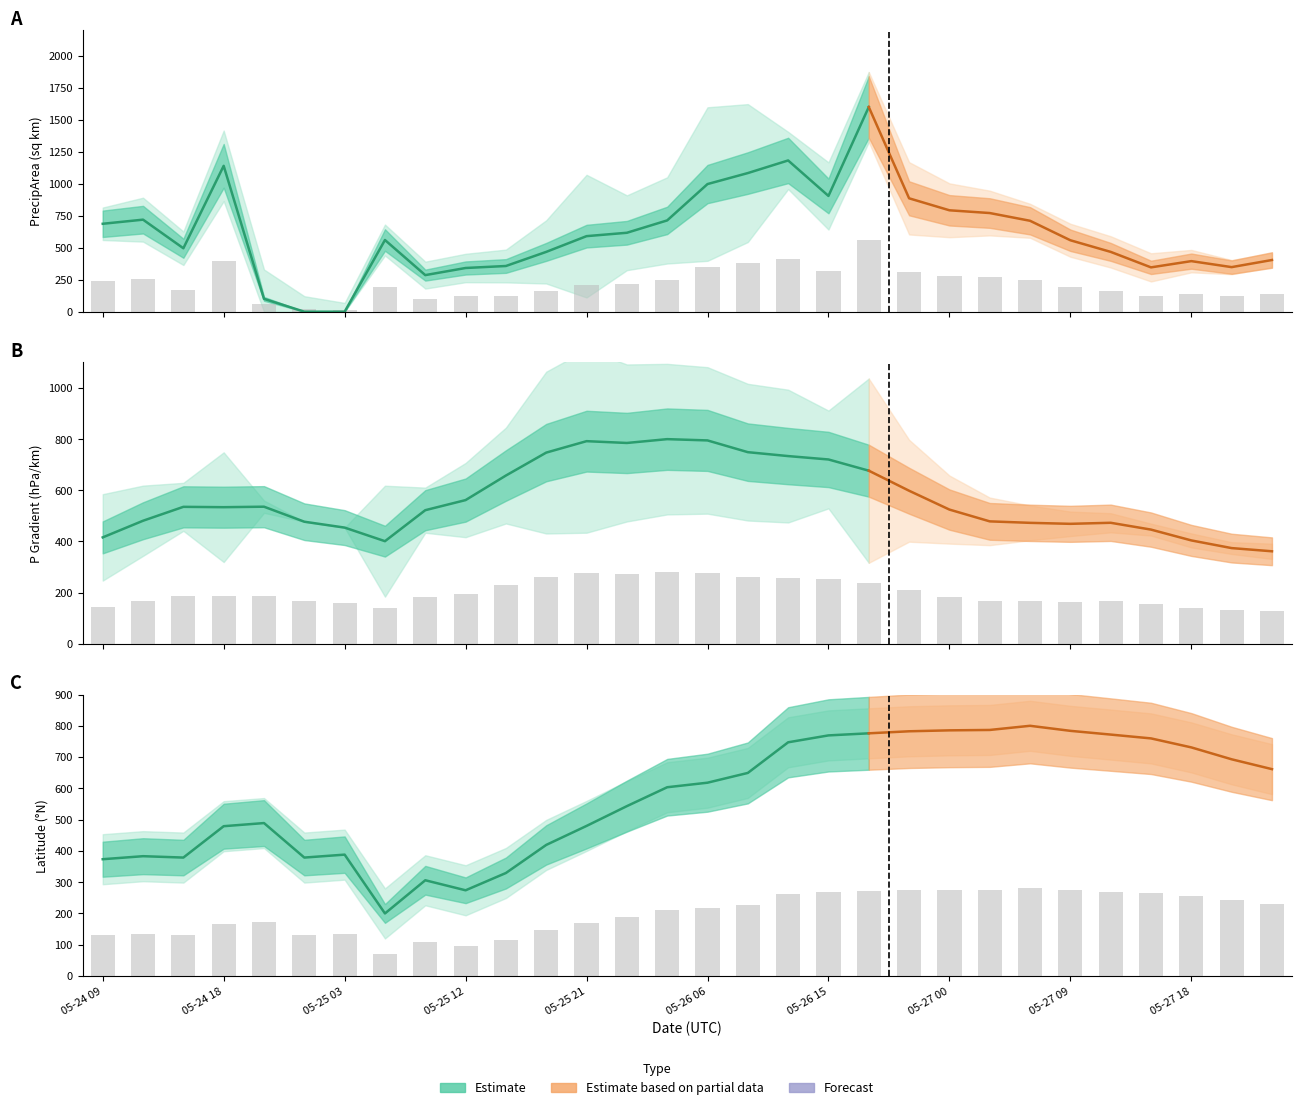

Reading left to right, list all the values displayed in this chart.

p_grad: 145.6	168.4	187.4	186.9	187.6	167.1	159.0	140.4	182.8	196.6	230.2	261.6	277.2	274.8	280.0	278.3	262.2	256.8	252.2	236.9	209.4	183.7	167.5	165.5	164.2	165.6	156.3	141.5	131.0	126.6
lat: 130.7	134.1	132.5	167.6	171.1	132.5	135.8	70.0	107.1	95.9	115.3	146.7	168.0	190.1	211.2	216.3	227.3	261.5	269.3	271.6	273.9	274.9	275.3	280.0	274.4	270.2	265.9	255.8	242.5	231.5
precipArea: 240.5	251.8	173.6	399.1	57.7	21.2	12.0	196.1	100.1	119.6	125.1	163.7	206.7	215.9	249.8	349.2	379.3	413.8	316.7	560.0	310.2	277.4	269.9	248.7	195.4	163.7	121.3	138.4	122.0	141.5